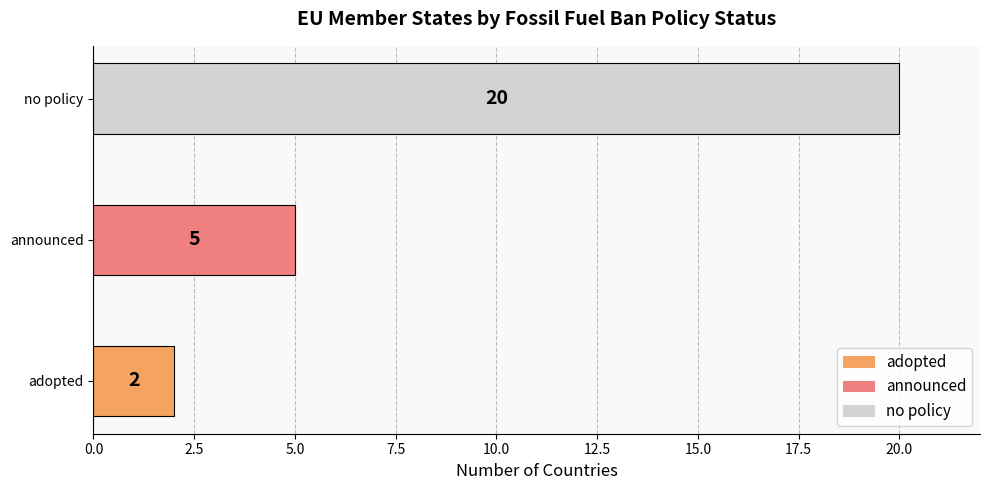

Reading bottom to top, extract all data points from this chart.

2	5	20